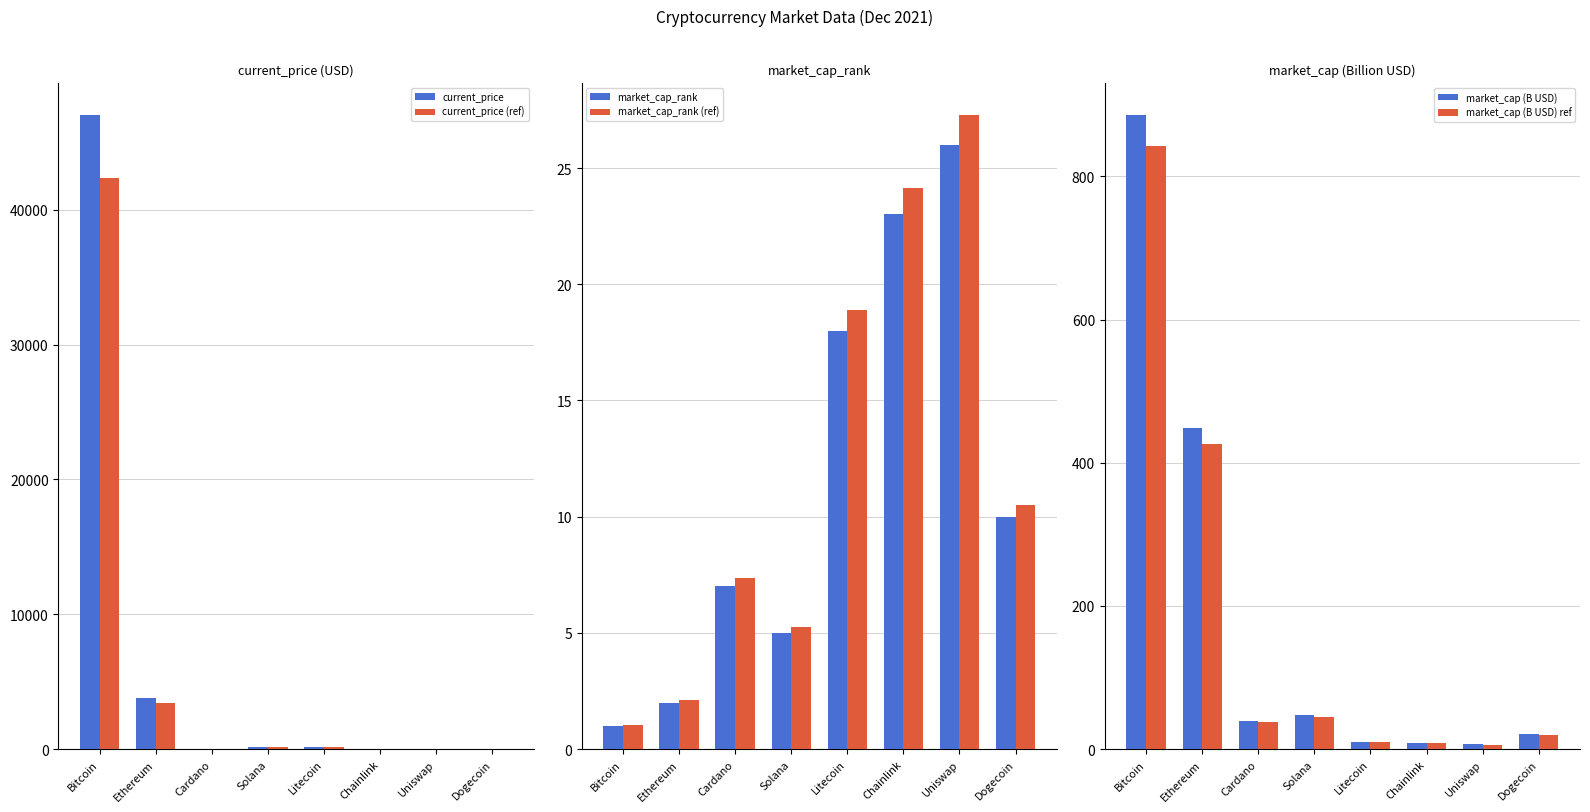

What are all the series names shown in the legend?

current_price, current_price (ref), market_cap_rank, market_cap_rank (ref), market_cap (B USD), market_cap (B USD) ref